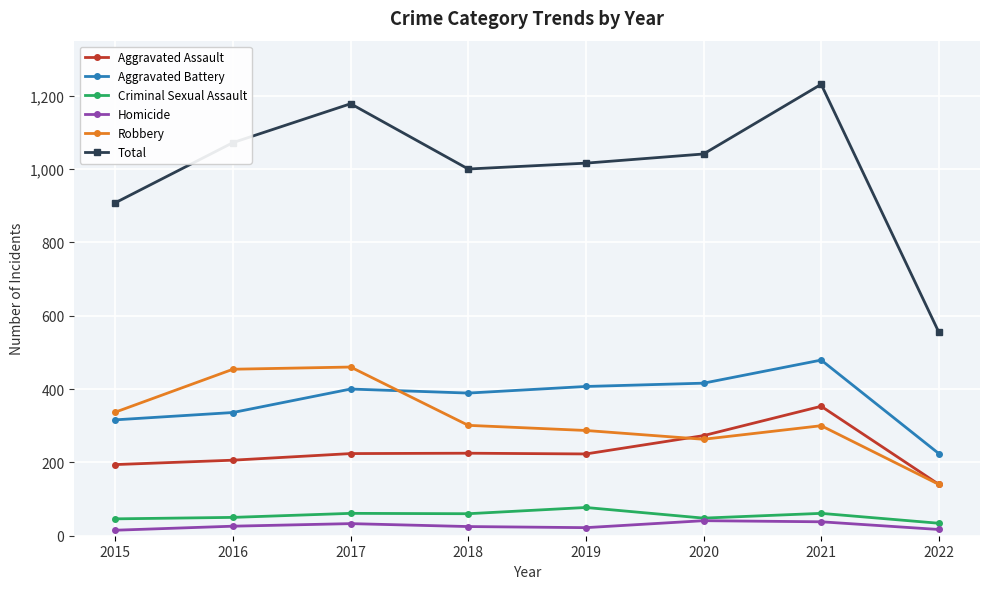

Which series changed the most between 2015 and 2017?

Total